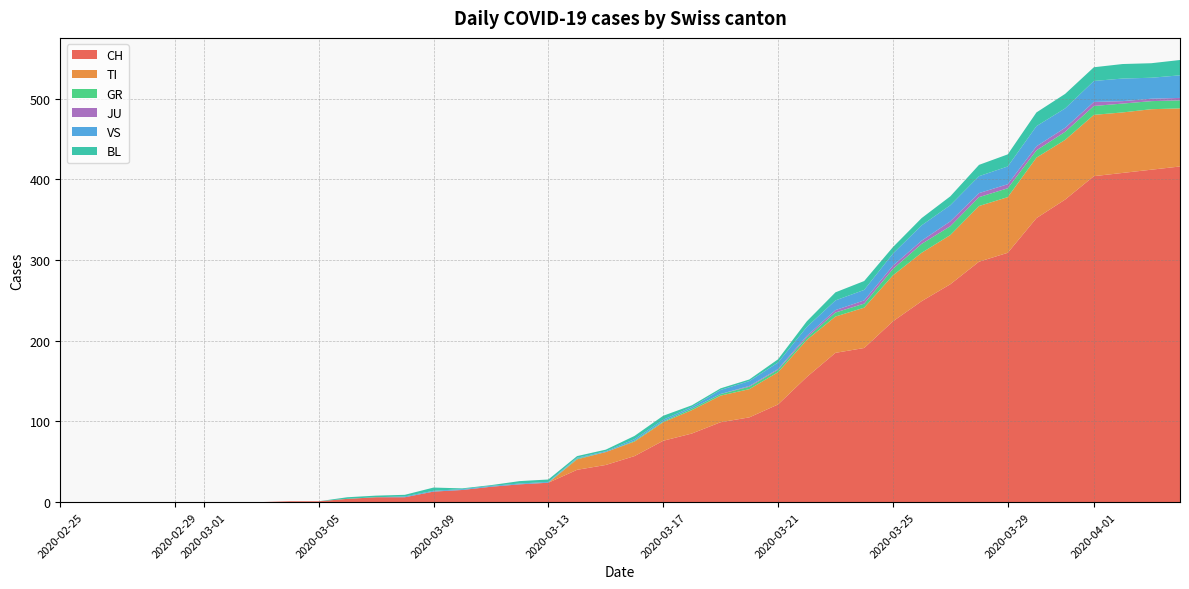

Reading left to right, transcribe all the data shown in this chart.

CH: 0=0	1=0	2=0	3=0	4=0	5=0	6=0	7=0	8=1	9=1	10=4	11=6	12=6	13=13	14=15	15=19	16=22	17=24	18=40	19=46	20=57	21=76	22=85	23=99	24=105	25=121	26=155	27=185	28=191	29=224	30=249	31=270	32=298	33=309	34=352	35=375	36=404	37=408	38=412	39=416
TI: 0=0	1=0	2=0	3=0	4=0	5=0	6=0	7=0	8=0	9=0	10=0	11=0	12=0	13=0	14=0	15=0	16=0	17=0	18=13	19=16	20=18	21=23	22=29	23=33	24=35	25=40	26=46	27=45	28=50	29=57	30=60	31=61	32=69	33=69	34=75	35=74	36=76	37=75	38=75	39=72
GR: 0=0	1=0	2=0	3=0	4=0	5=0	6=0	7=0	8=0	9=0	10=0	11=0	12=0	13=0	14=0	15=0	16=0	17=0	18=1	19=0	20=1	21=1	22=2	23=2	24=3	25=3	26=3	27=5	28=5	29=8	30=11	31=11	32=11	33=11	34=9	35=10	36=11	37=11	38=10	39=10
JU: 0=0	1=0	2=0	3=0	4=0	5=0	6=0	7=0	8=0	9=0	10=0	11=0	12=0	13=0	14=0	15=0	16=0	17=0	18=0	19=0	20=0	21=0	22=0	23=0	24=1	25=1	26=2	27=3	28=4	29=4	30=4	31=6	32=5	33=5	34=5	35=5	36=5	37=3	38=3	39=3
VS: 0=0	1=0	2=0	3=0	4=0	5=0	6=0	7=0	8=0	9=0	10=0	11=0	12=1	13=1	14=1	15=1	16=1	17=1	18=1	19=1	20=2	21=2	22=2	23=5	24=6	25=8	26=11	27=12	28=13	29=15	30=19	31=20	32=21	33=22	34=25	35=24	36=26	37=28	38=26	39=28
BL: 0=0	1=0	2=0	3=0	4=0	5=0	6=0	7=0	8=0	9=0	10=2	11=2	12=2	13=4	14=1	15=1	16=3	17=3	18=2	19=2	20=4	21=5	22=2	23=2	24=2	25=4	26=7	27=10	28=11	29=8	30=9	31=11	32=14	33=15	34=17	35=18	36=17	37=18	38=18	39=19